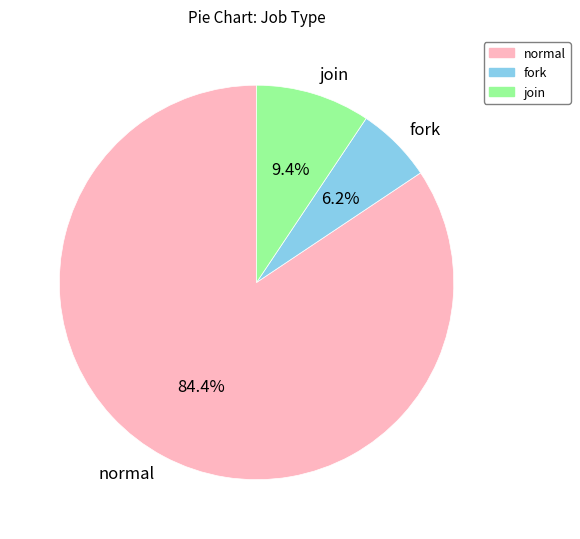

What percentage do join and fork together represent?

15.6%